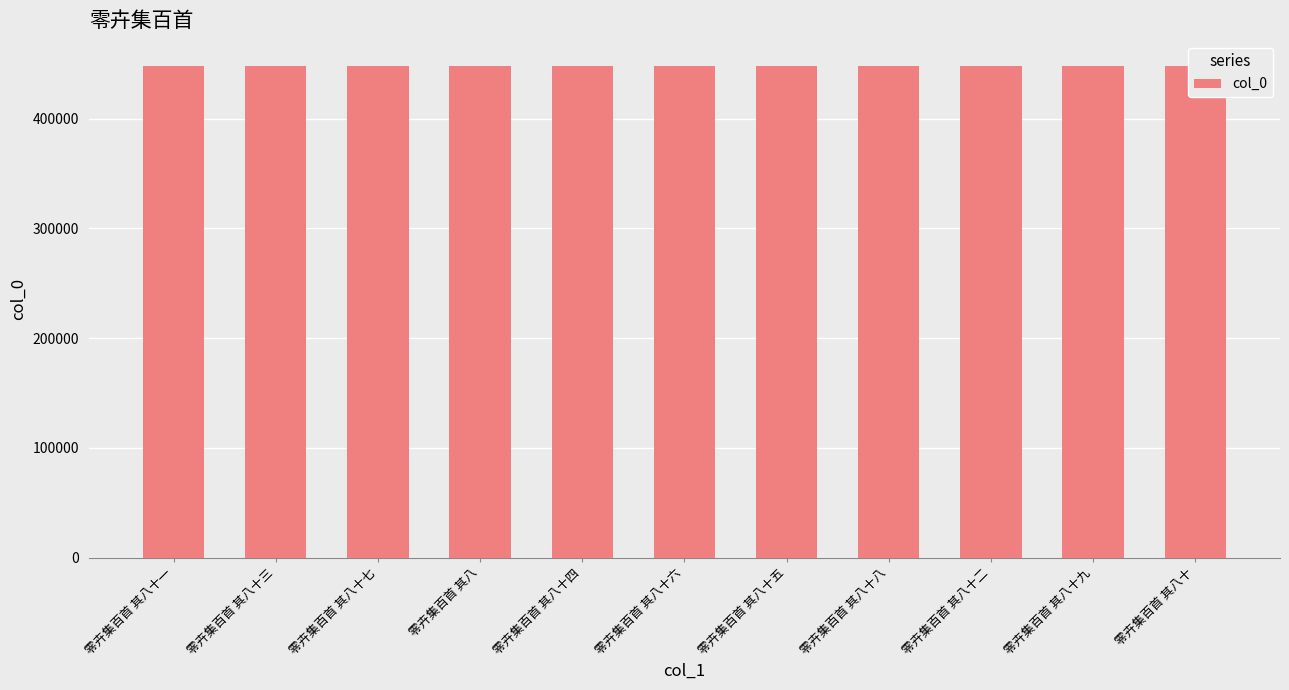

Are the bars grouped side by side (vs. stacked)?

No